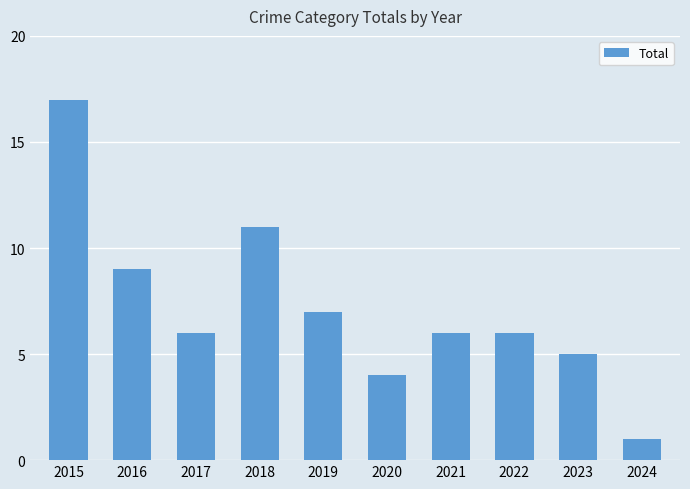

Count the number of data series in this chart.

1